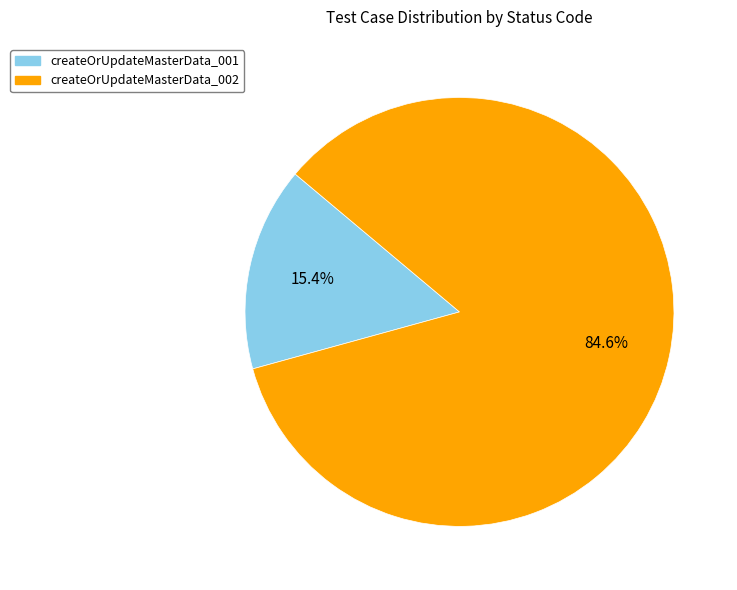

How many slices are in this pie chart?

2